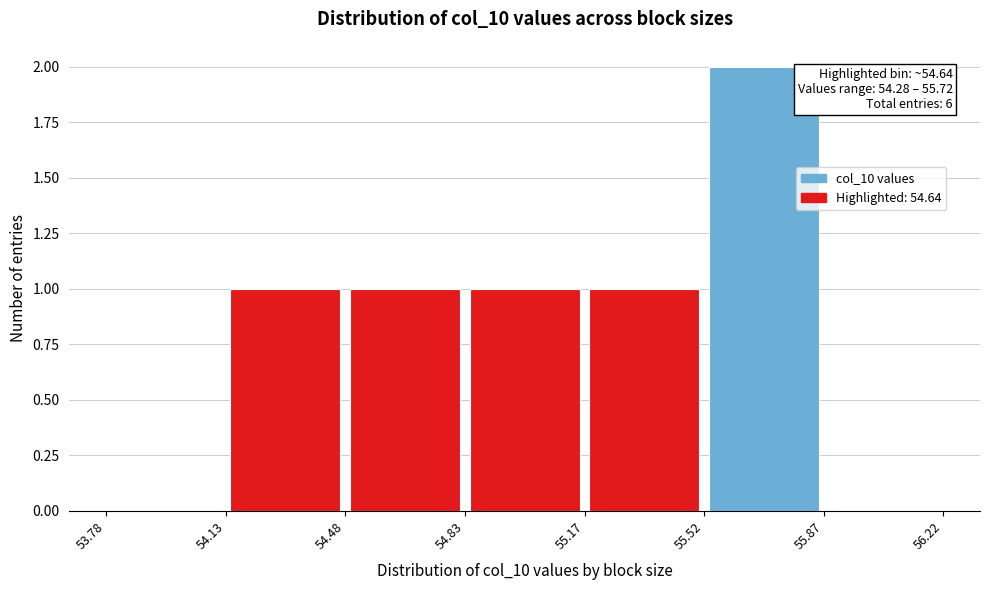

Over which range of the x-axis is the bar tallest?

55.52 to 55.87